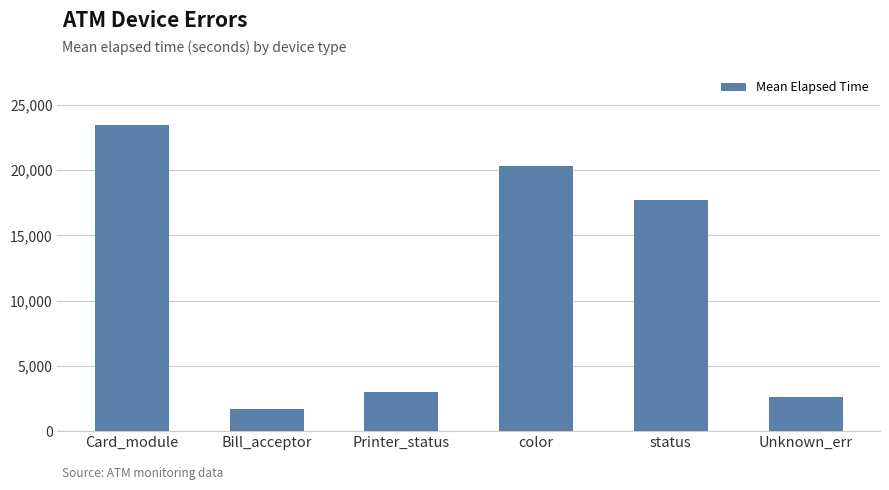

Reading right to left, transcribe all the data shown in this chart.

2609.0	17685.5	20277.2	3019.0	1664.8	23448.8